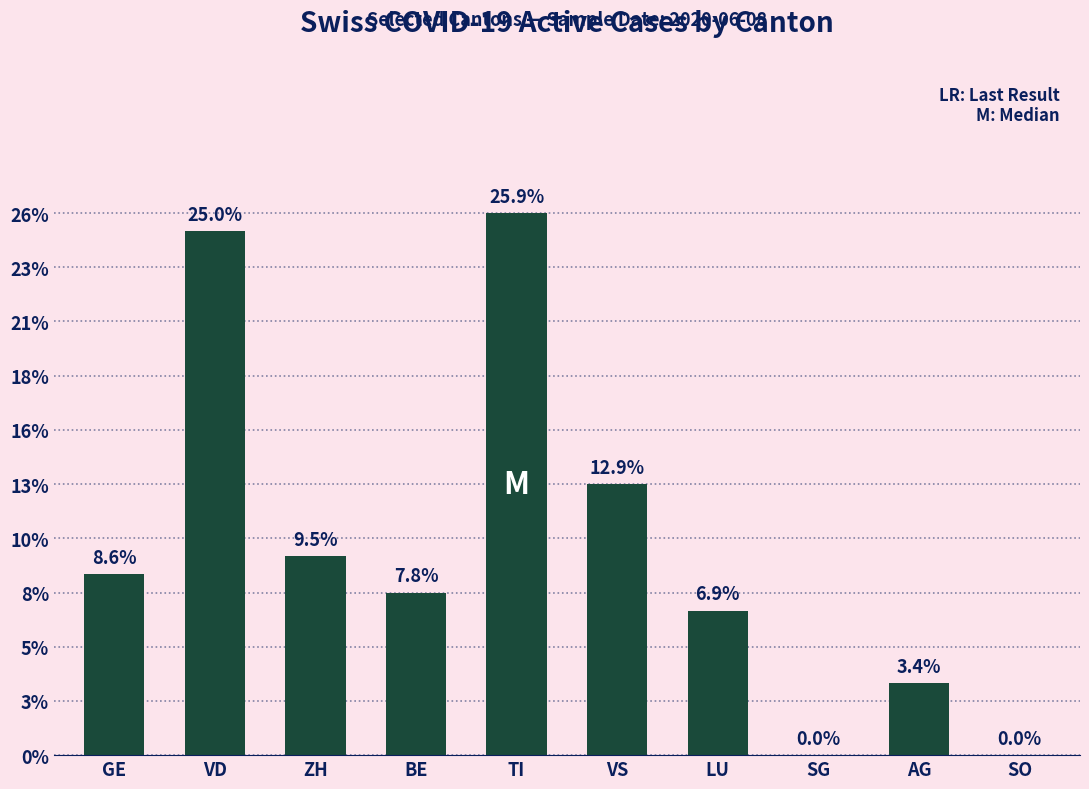

True or false: the data shows 5 at BE.

False